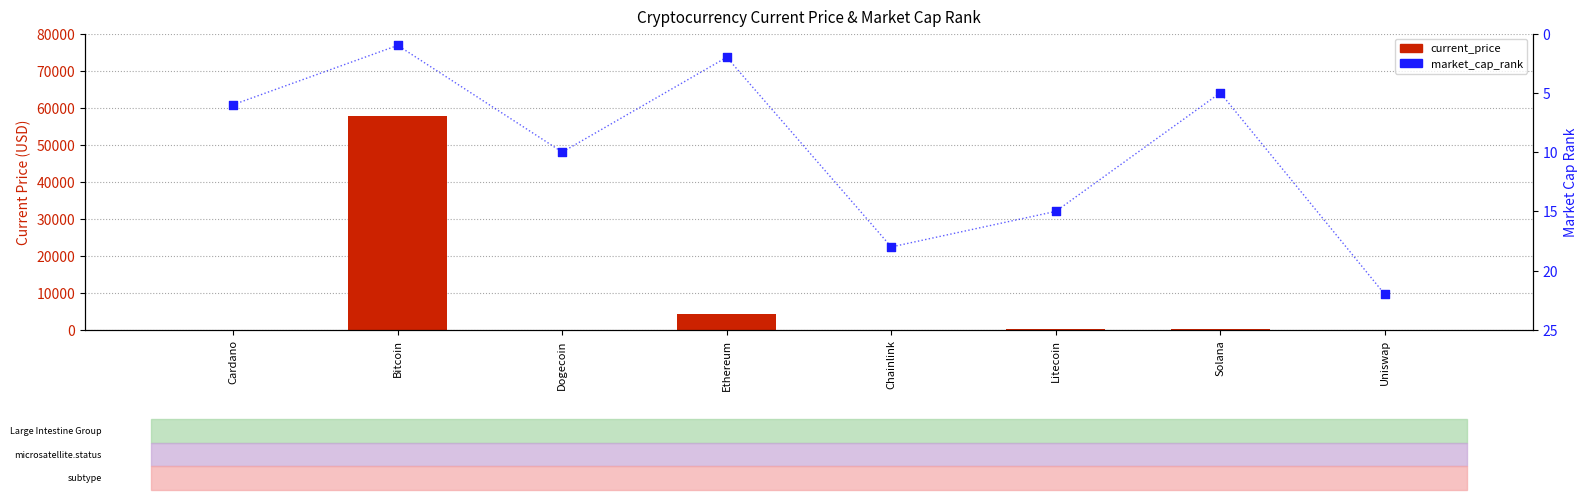

Which series has the widest spread of Y values?

current_price